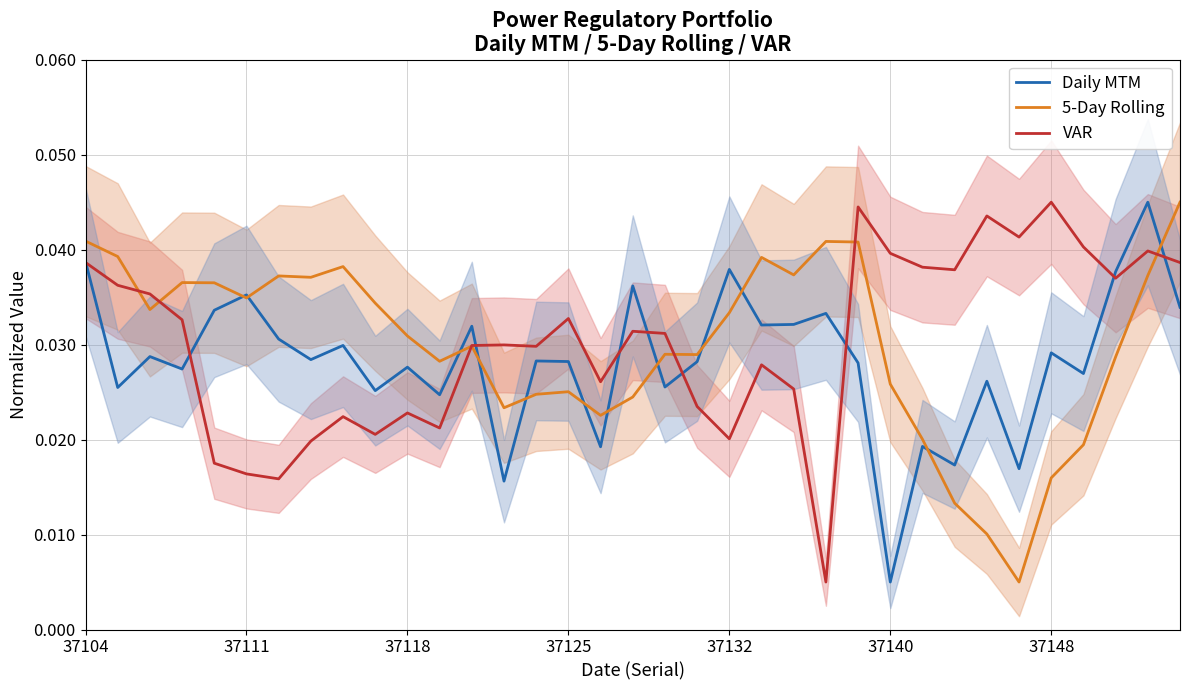

True or false: Daily MTM has a value of 0.1 at 37104.

False